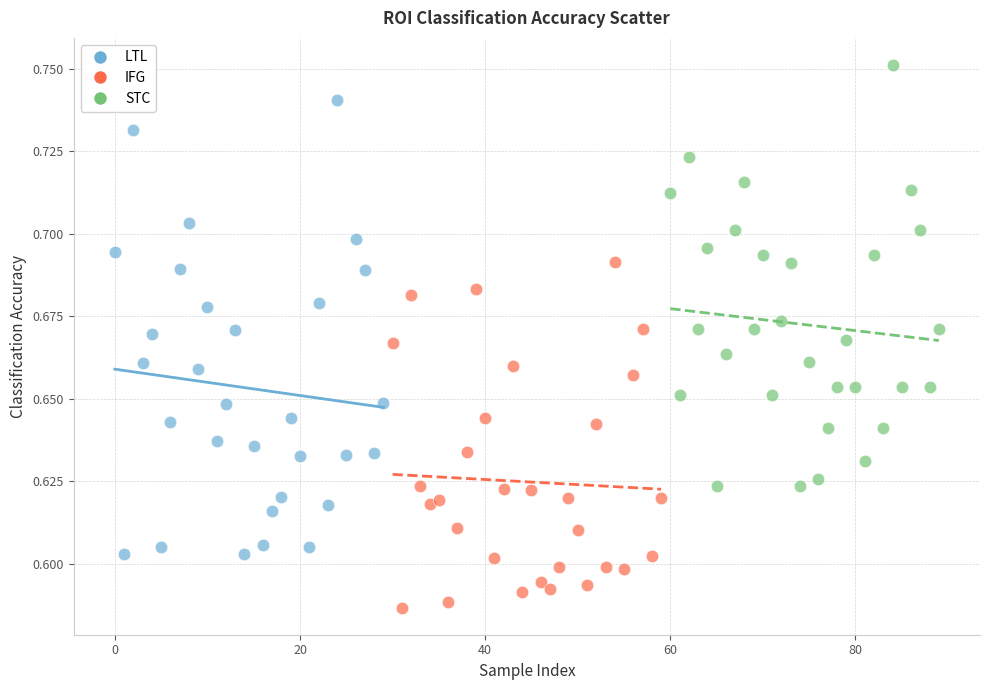

Which series contains the highest Y value?

STC